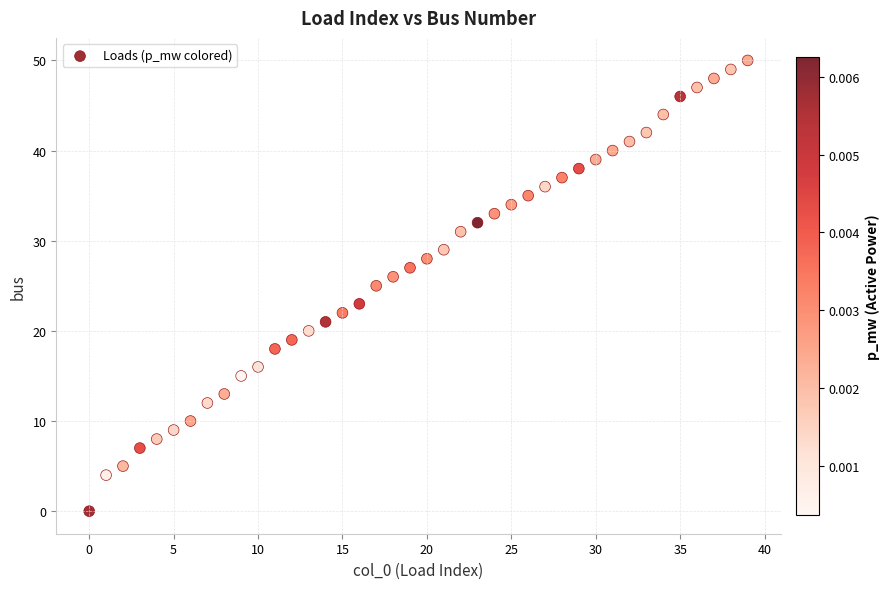

What is the range of Y values (max minus min)?

50